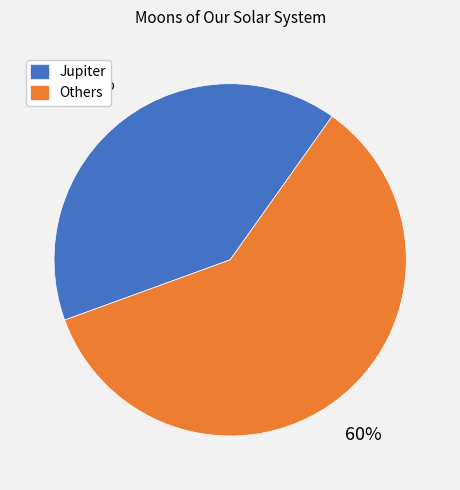

Is the sum of Others and Jupiter greater than half?

Yes